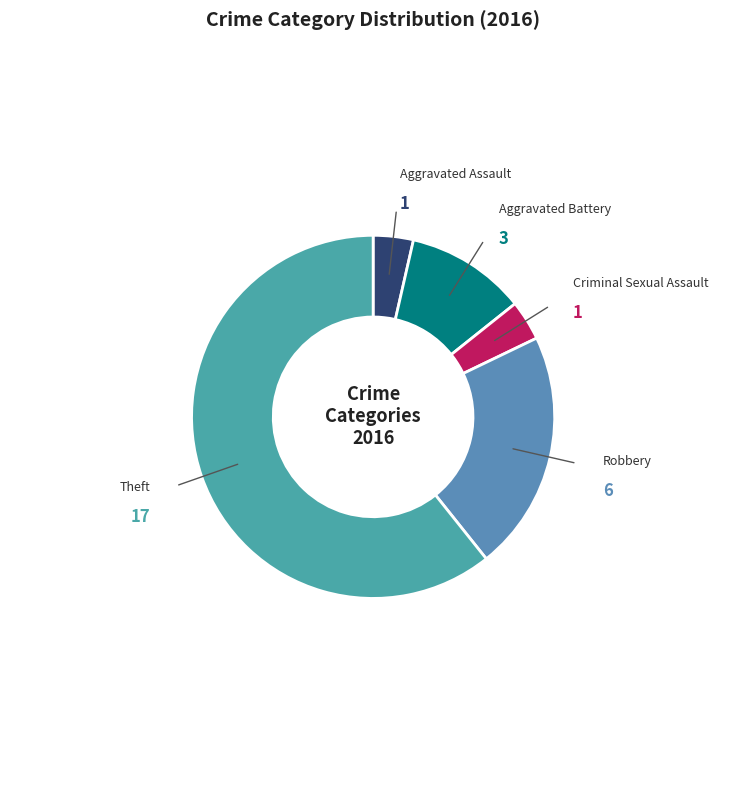

Which category accounts for the majority?

Theft